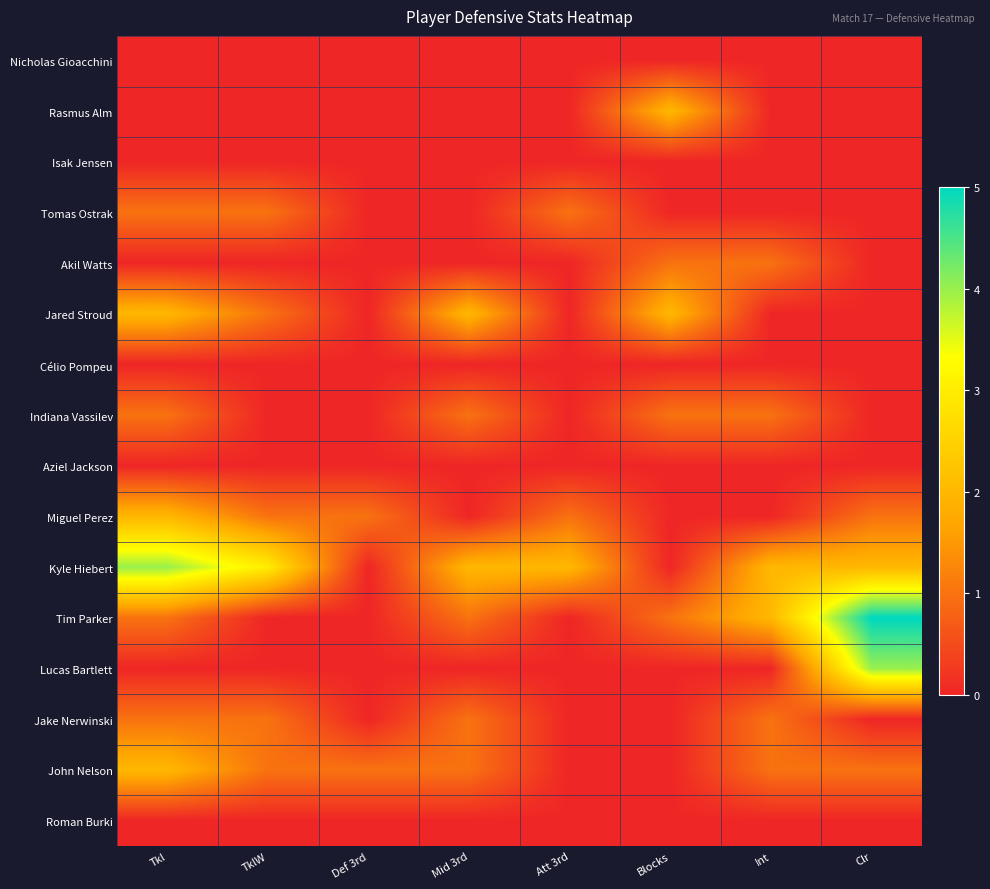

At how many categories does at least one series exceed 1?

7